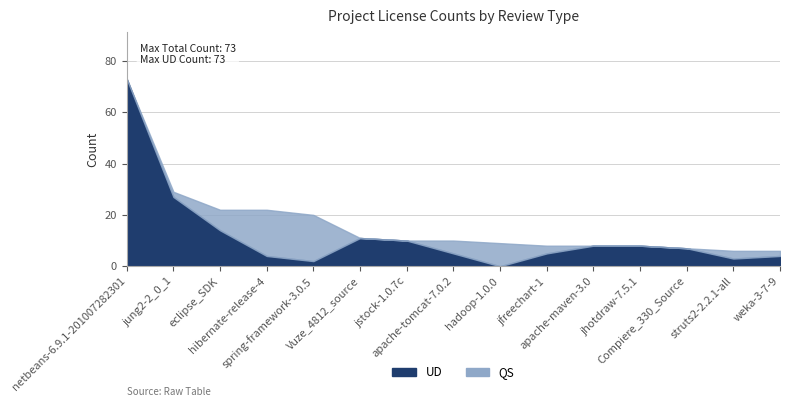

Which series has the widest spread of values?

UD